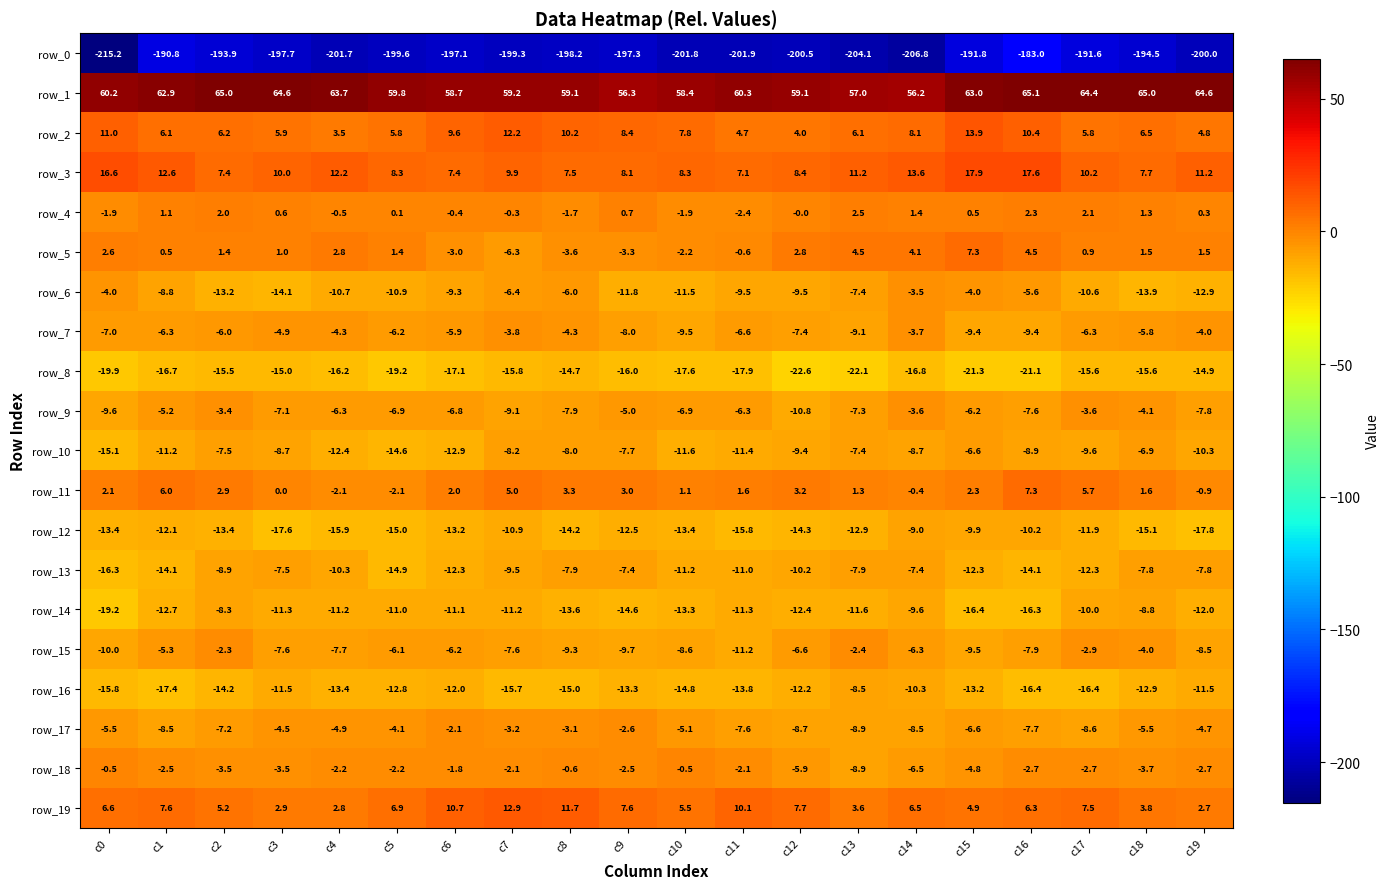

What is the spread (max minus min) of values at c16?

248.1